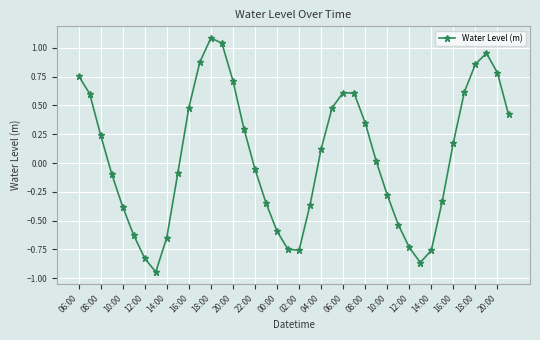

What is the difference between the maximum and minimum values?

2.0